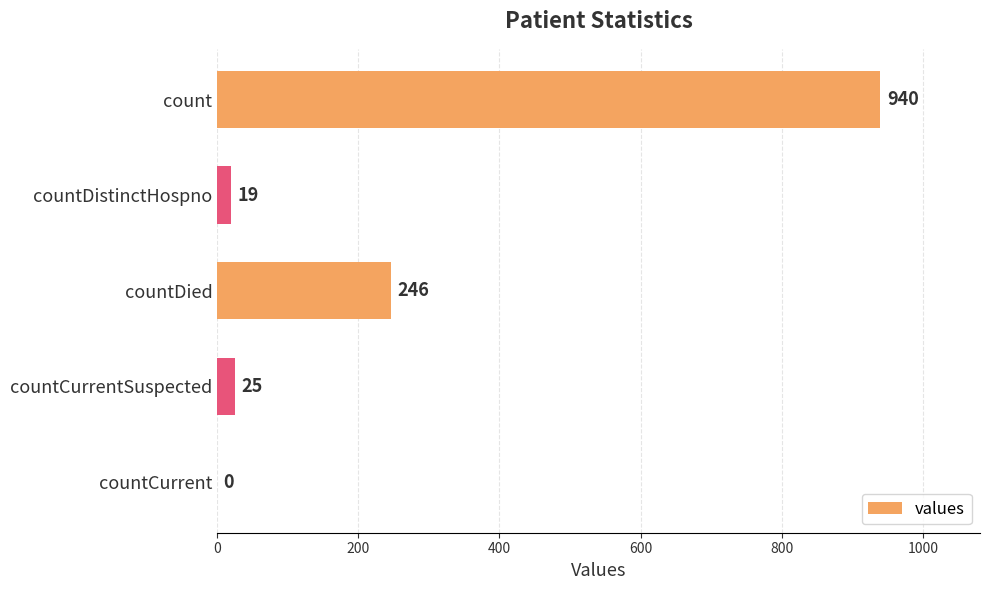

What is the sum of the values at countCurrentSuspected and countDied?

271